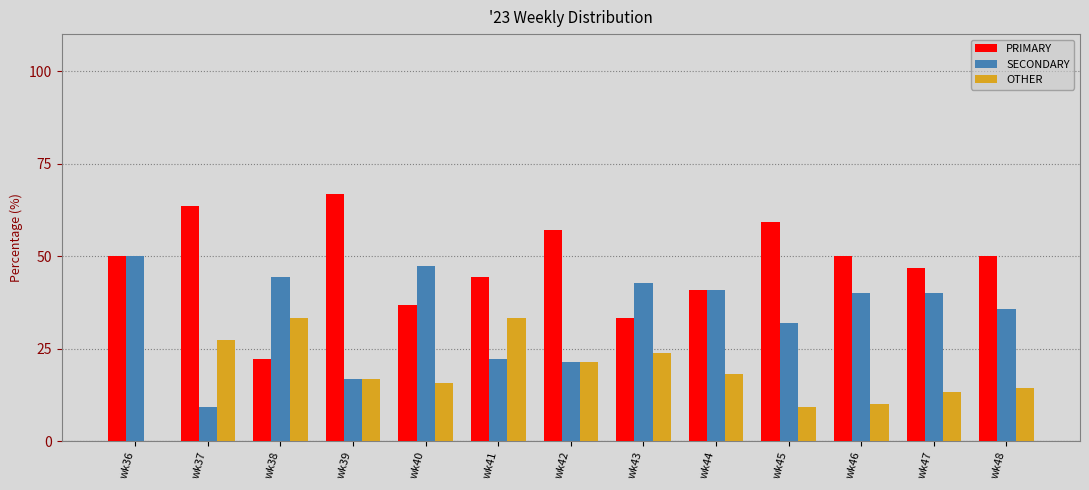

Is the value of SECONDARY at wk40 greater than the value of OTHER at wk37?

Yes